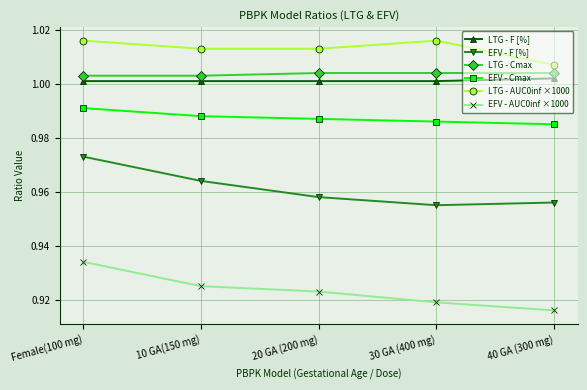

At which category is the sum across all series the highest?

Female(100 mg)